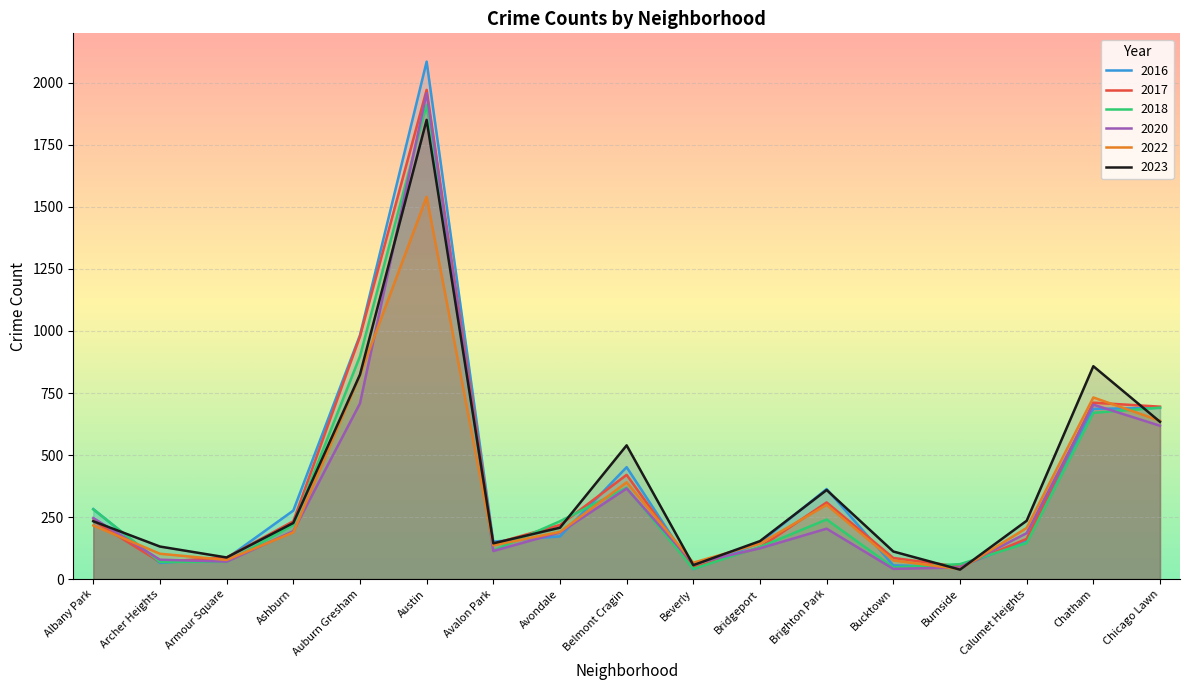

Which series has the largest range (max minus min)?

2016